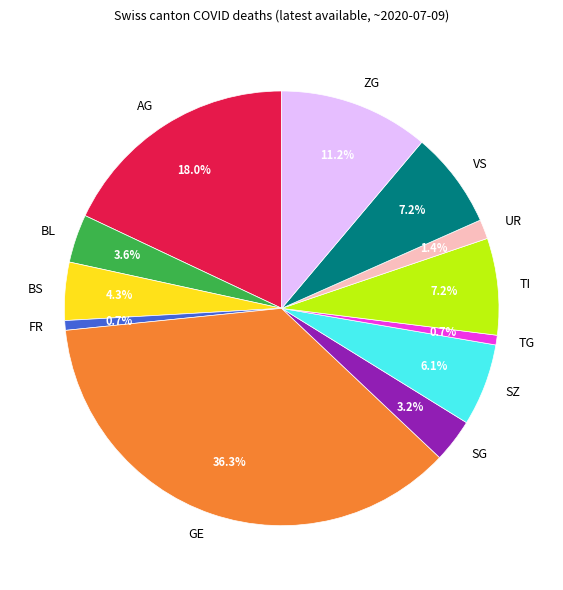

Which category has the biggest portion of the pie?

GE